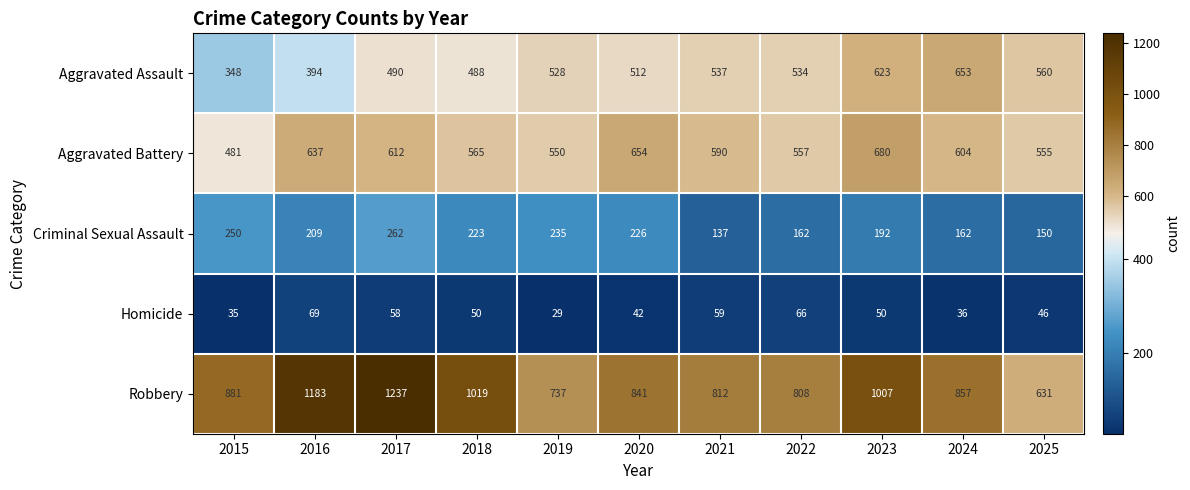

Count the number of categories in the chart.

11